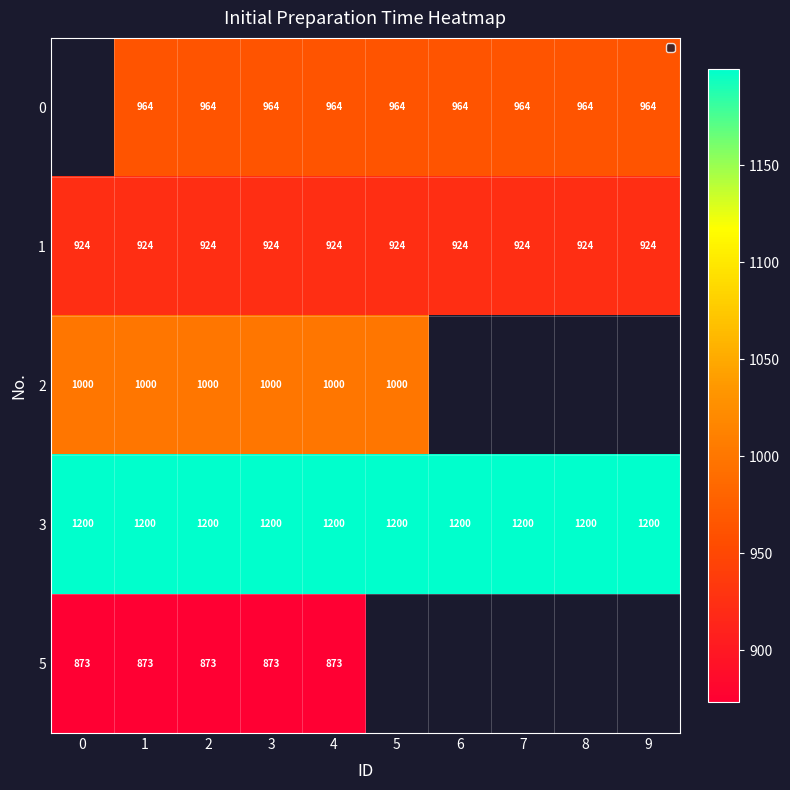

What is the sum of the row_0 values at 5 and 3?

1927.2